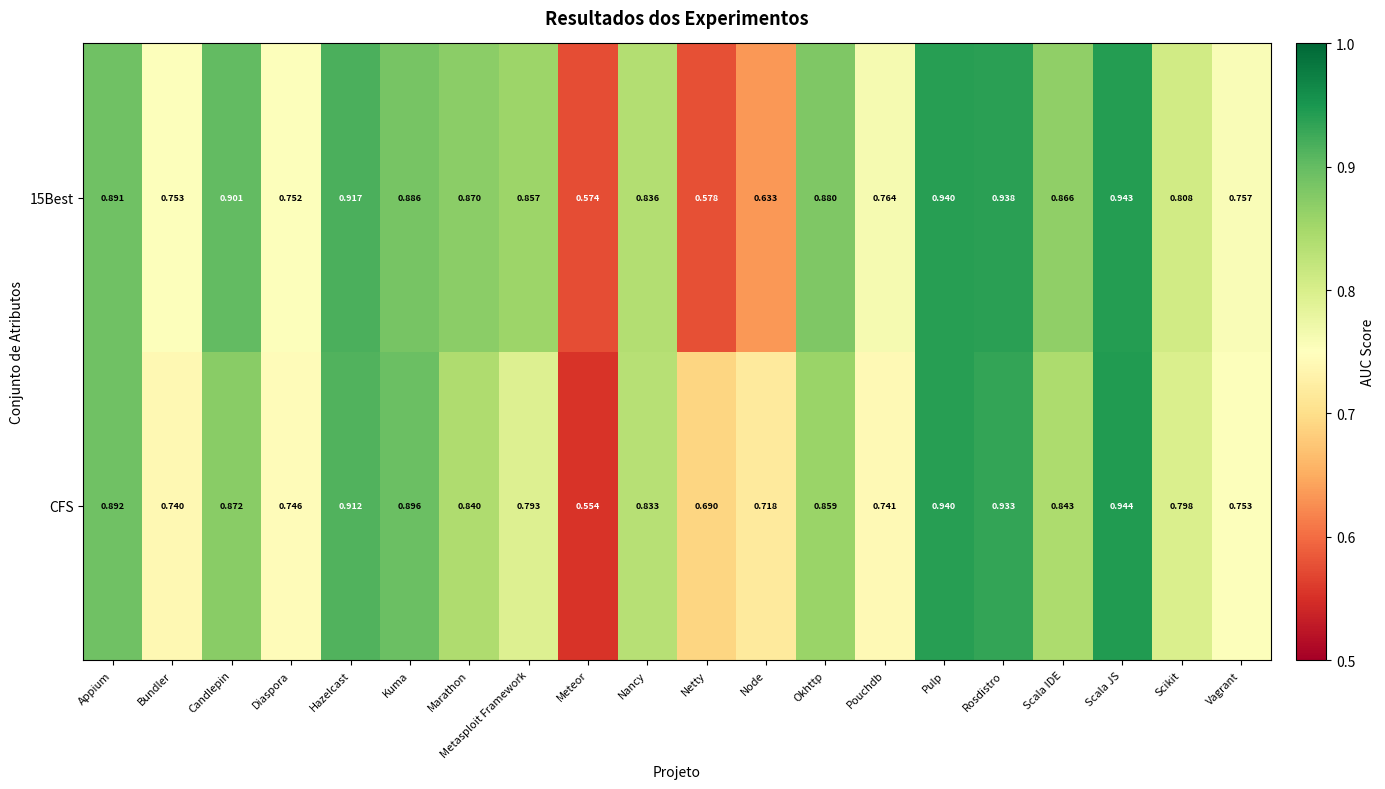

List the labels in order of 15Best value, smallest first.

Meteor, Netty, Node, Diaspora, Bundler, Vagrant, Pouchdb, Scikit, Nancy, Metasploit Framework, Scala IDE, Marathon, Okhttp, Kuma, Appium, Candlepin, Hazelcast, Rosdistro, Pulp, Scala JS